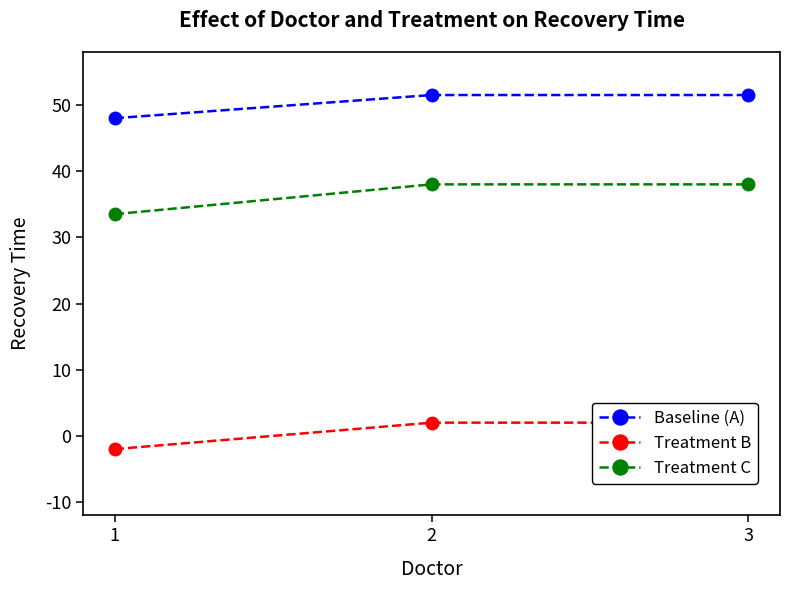

Between 3 and 1, which is larger?

3